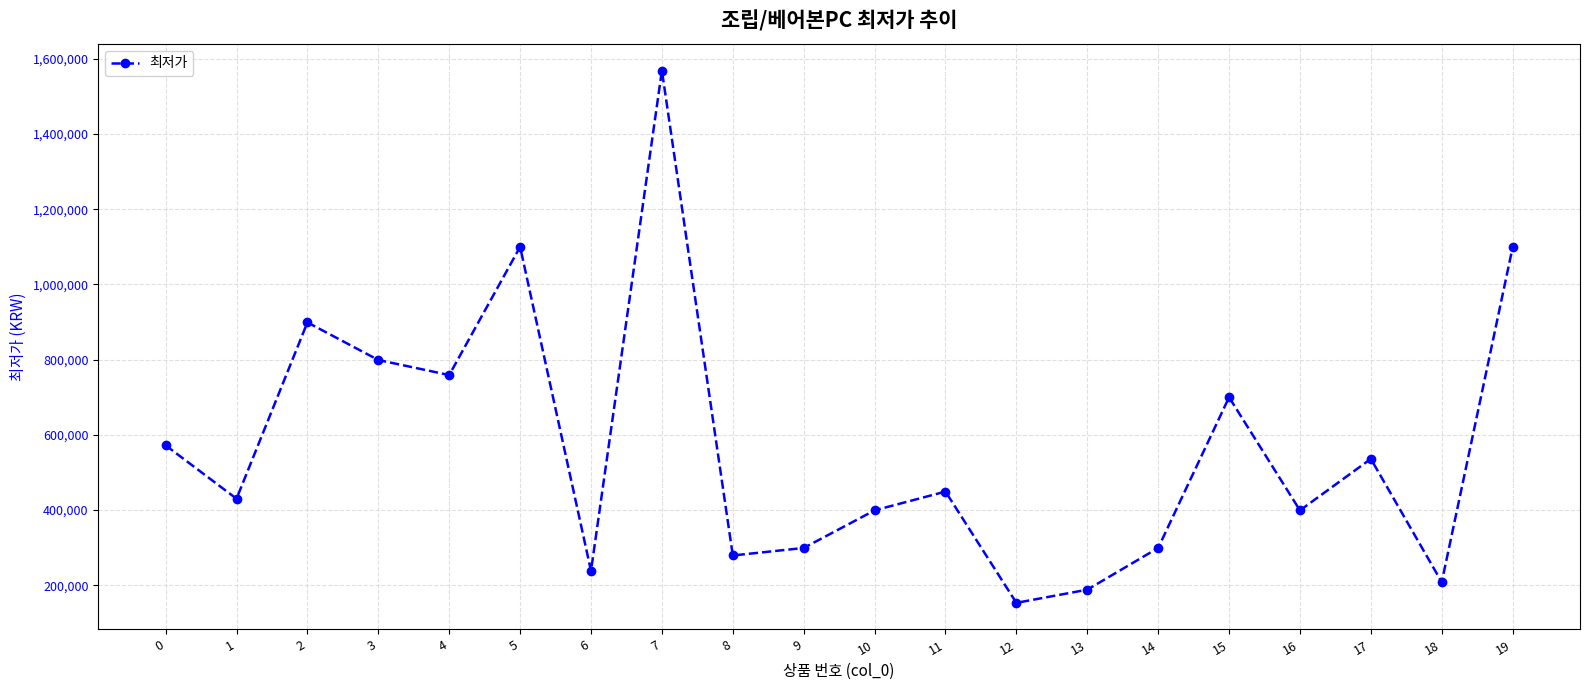

What is the approximate value at 15?

699900